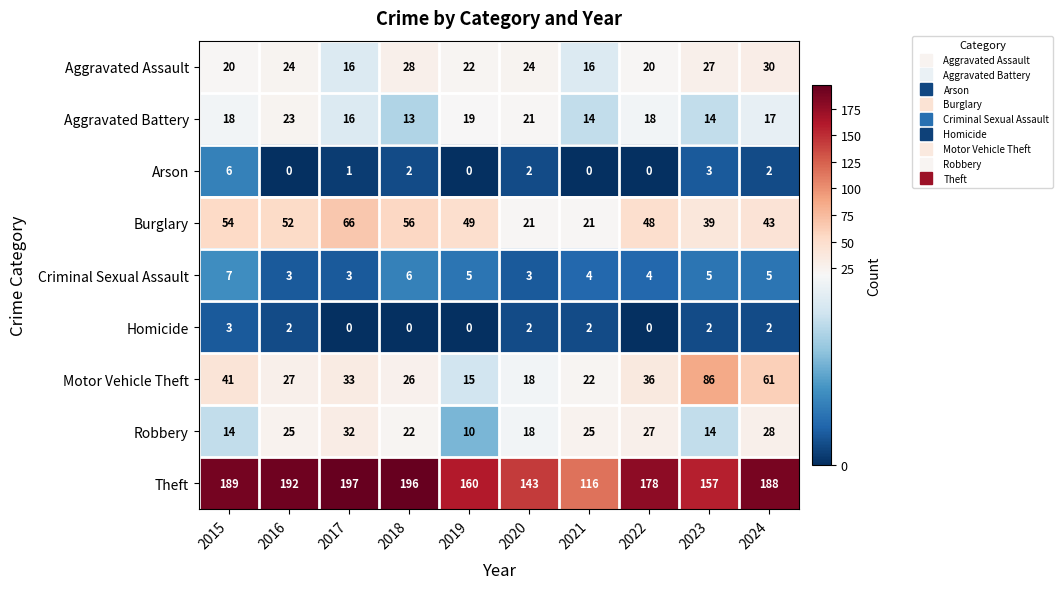

True or false: Homicide has a value of -2 at 2018.

False